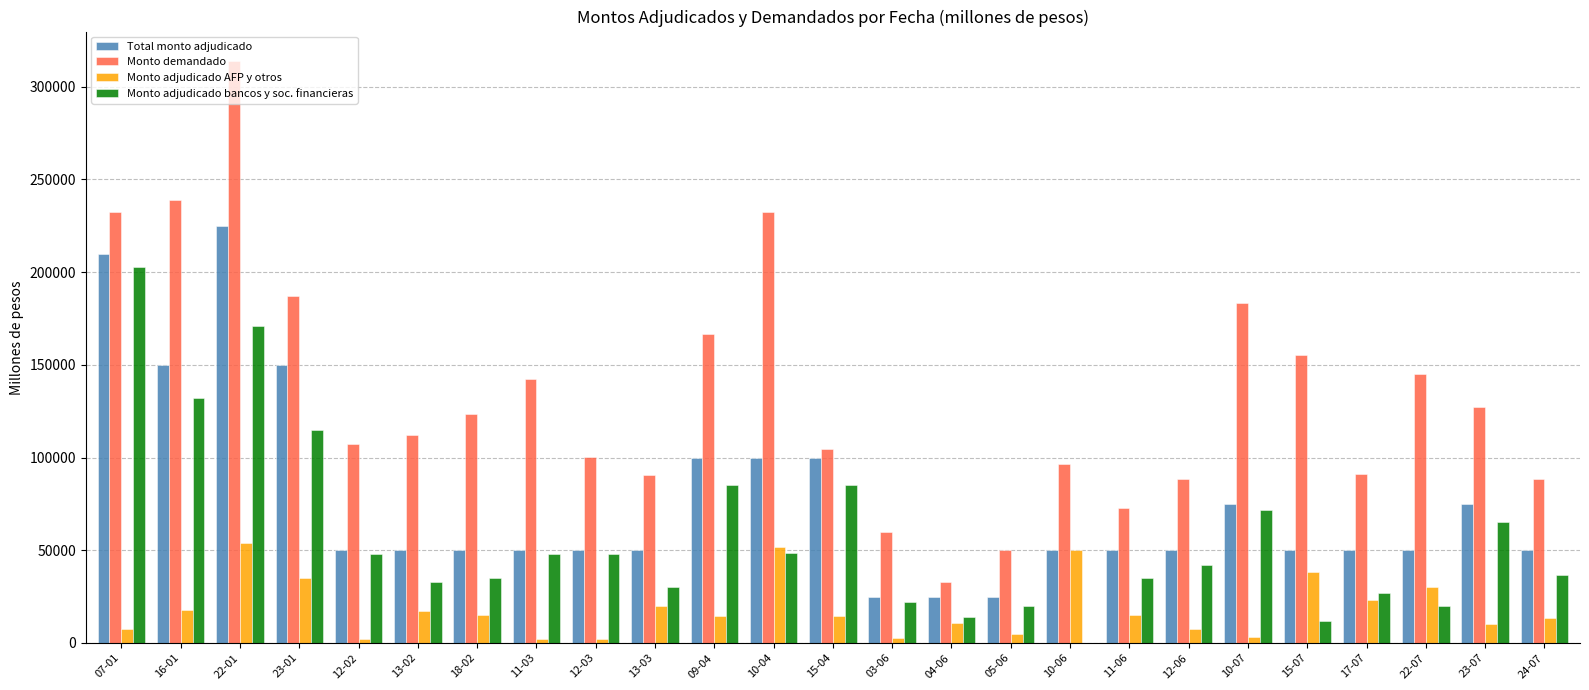

How many groups of bars are there?

25